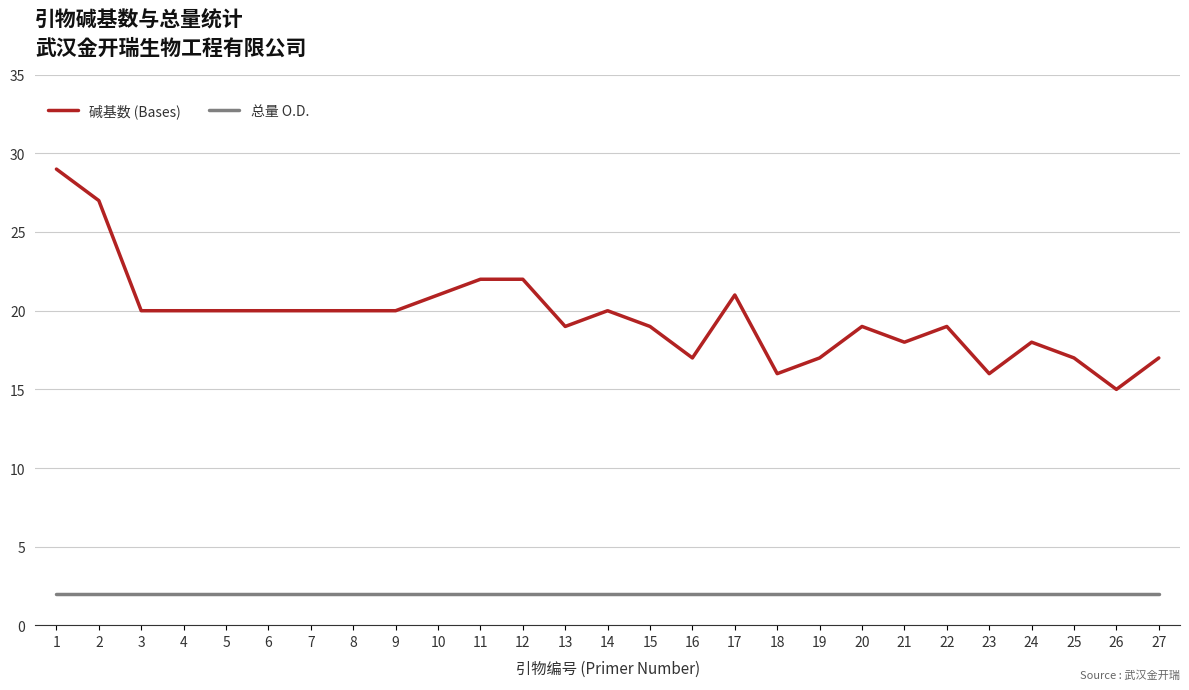

Which series has the largest range (max minus min)?

碱基数 (Bases)